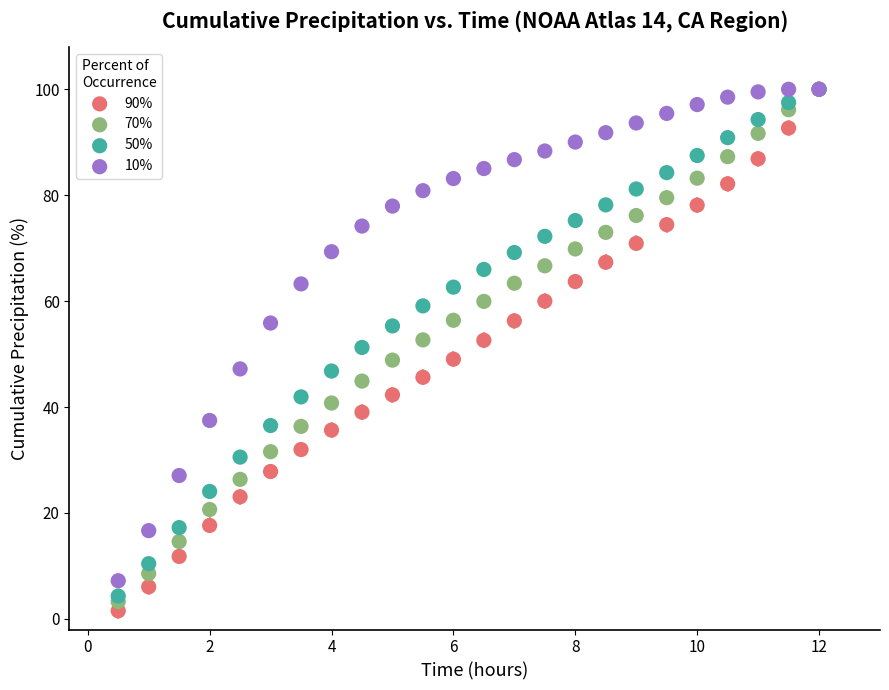

Which series has the widest spread of Y values?

90%